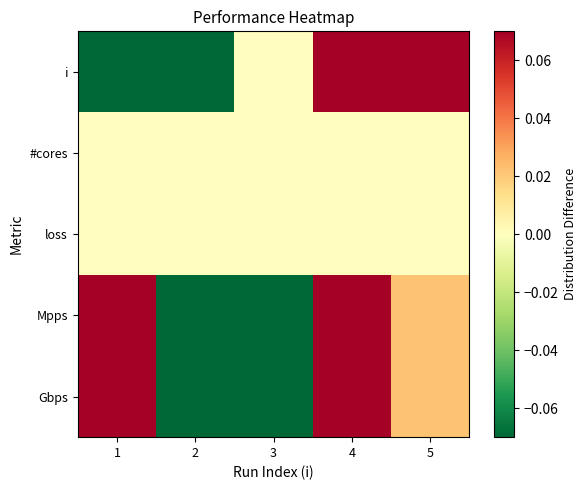

At how many categories does at least one series exceed 0?

3